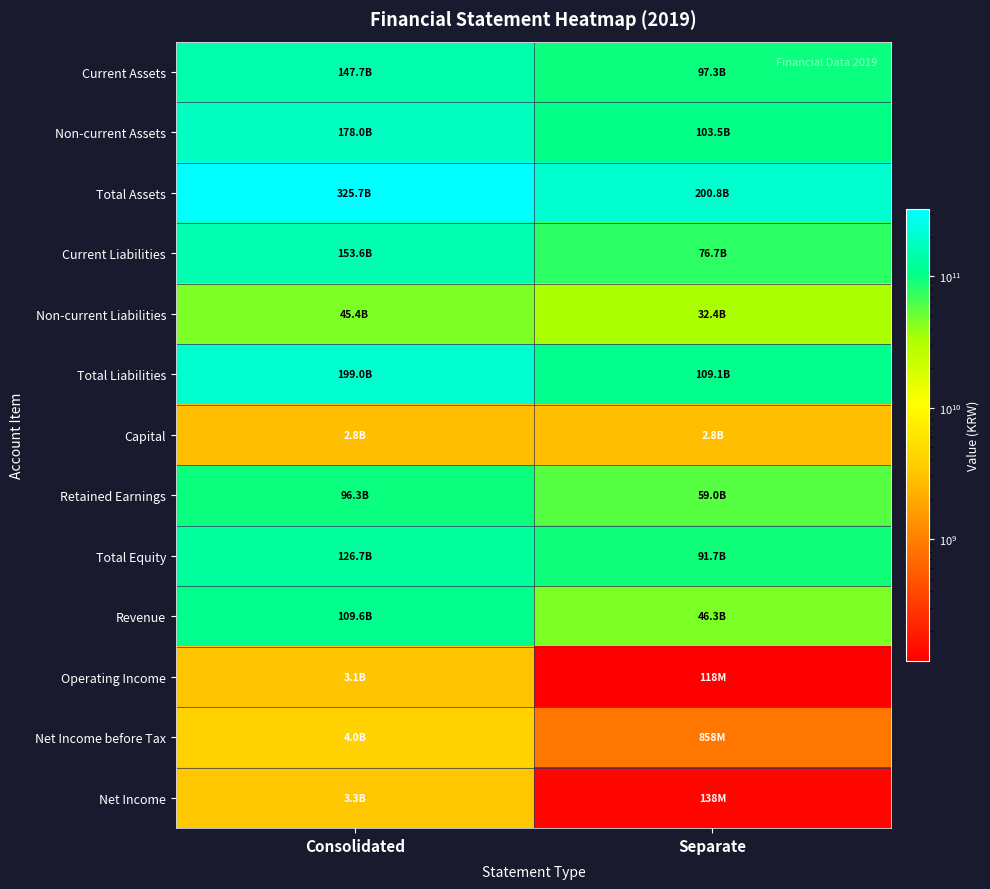

Between Consolidated and Separate, which is larger?

Consolidated